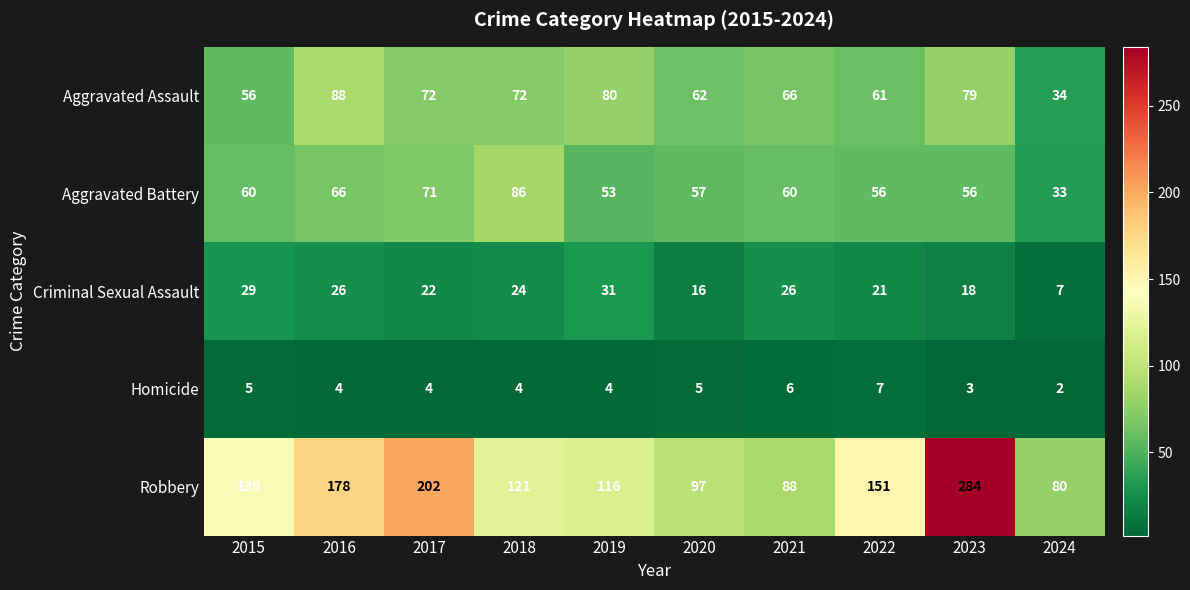

Between 2017 and 2023, which series saw the biggest shift?

Robbery